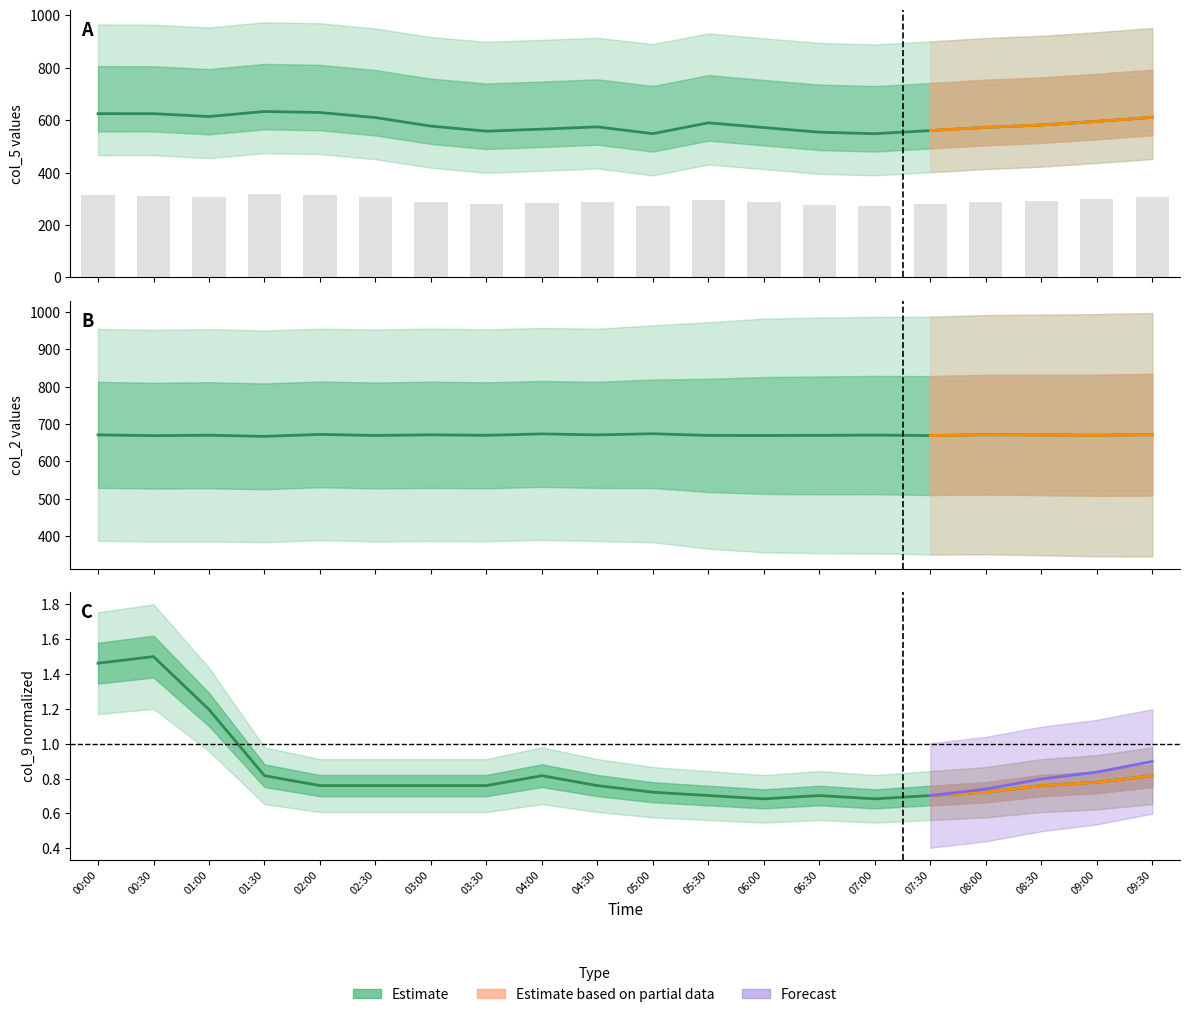

Which series has the largest range (max minus min)?

col_5